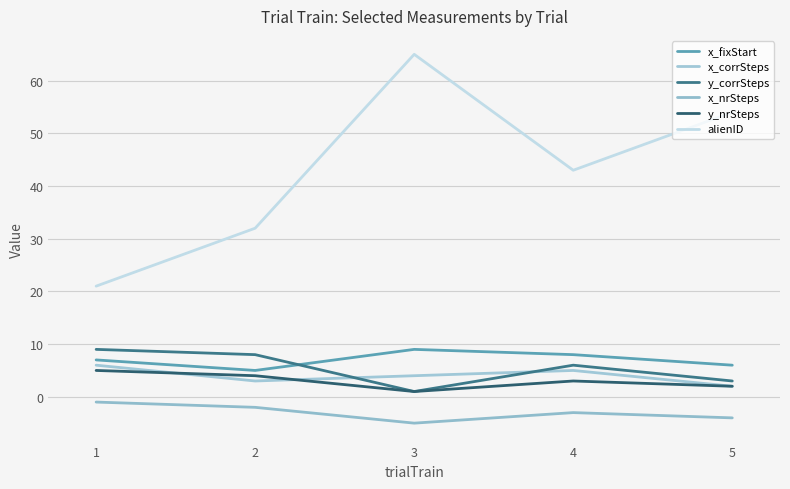

Read the alienID value at 1, to the nearest 5.

20